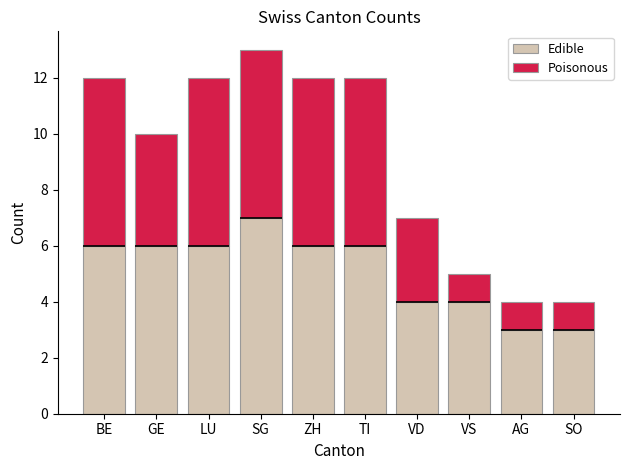

At which category is the sum across all series the highest?

SG